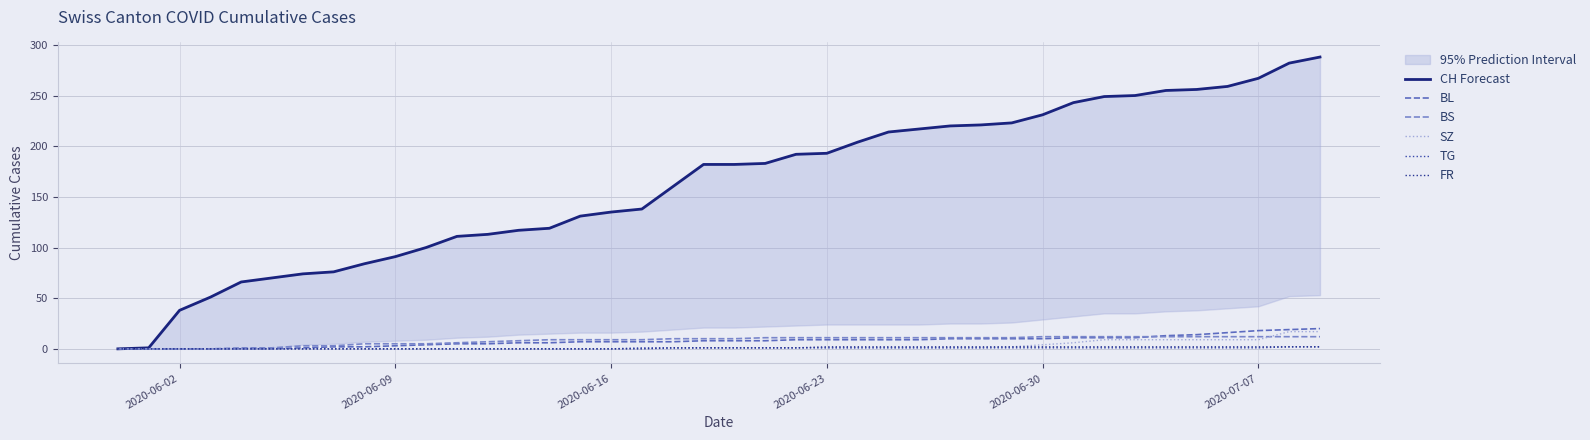

Which series has the widest spread of values?

CH Forecast